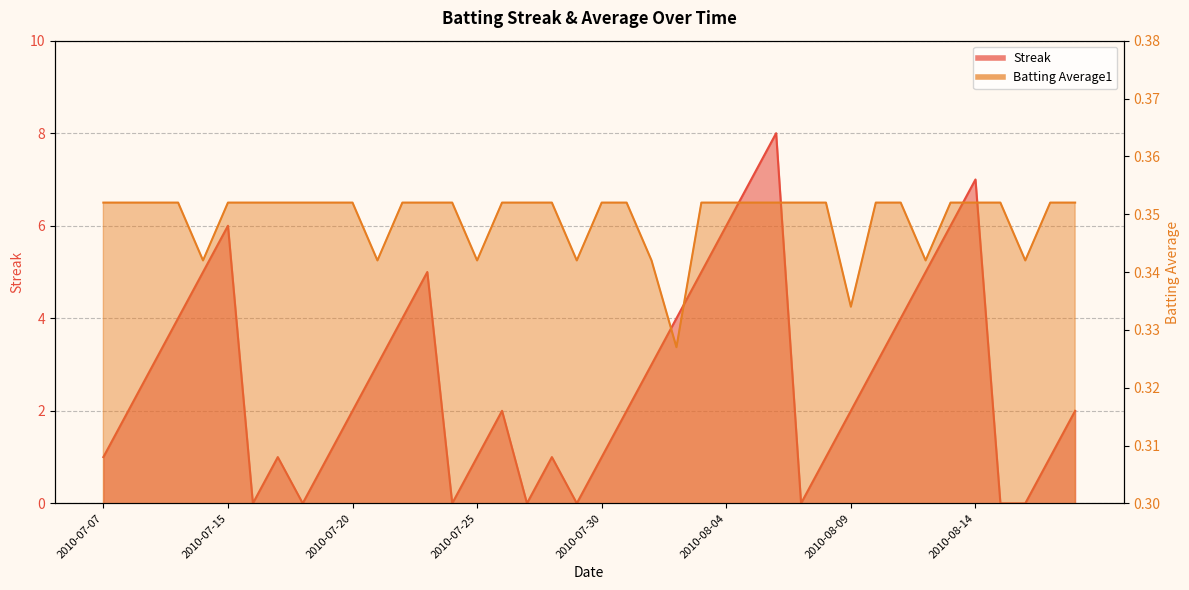

Which series changed the most between 2010-07-19 and 2010-07-29?

Streak